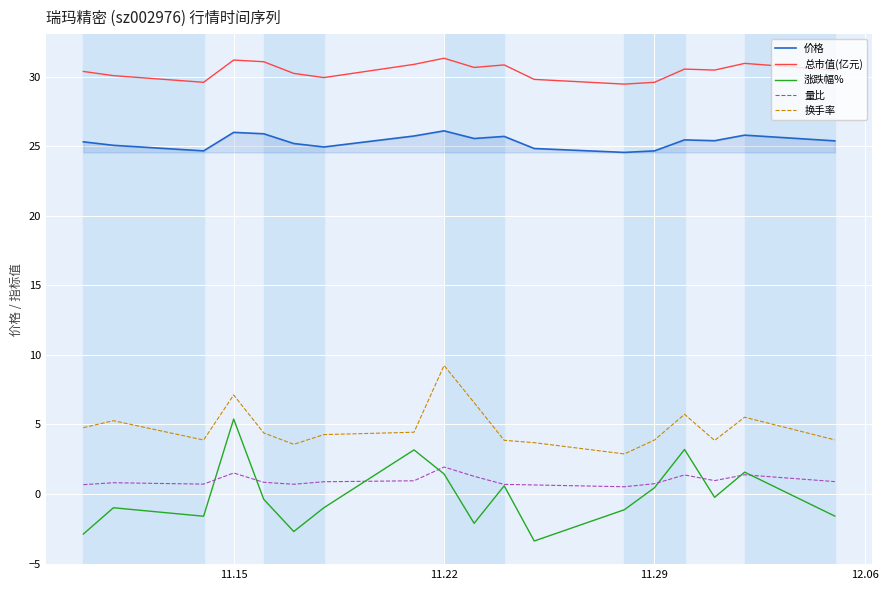

Which series has the widest spread of values?

涨跌幅%